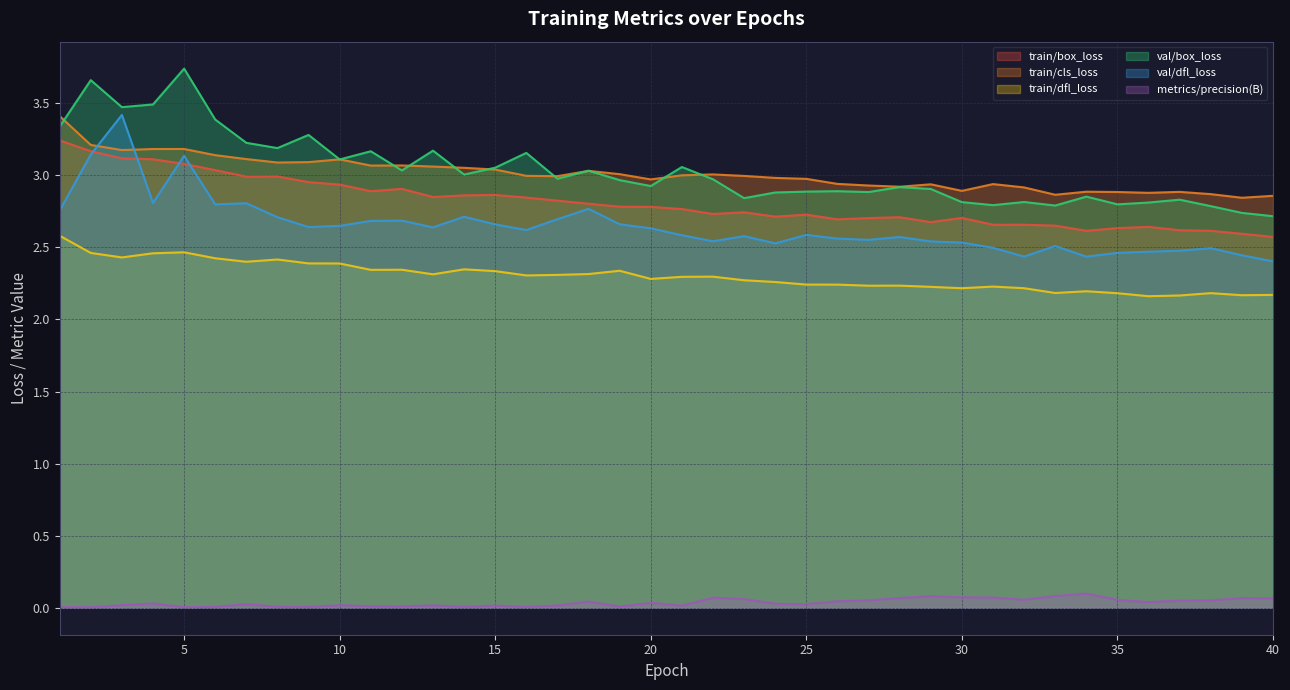

The train/cls_loss series shows 2.9 at 38. True or false?

True